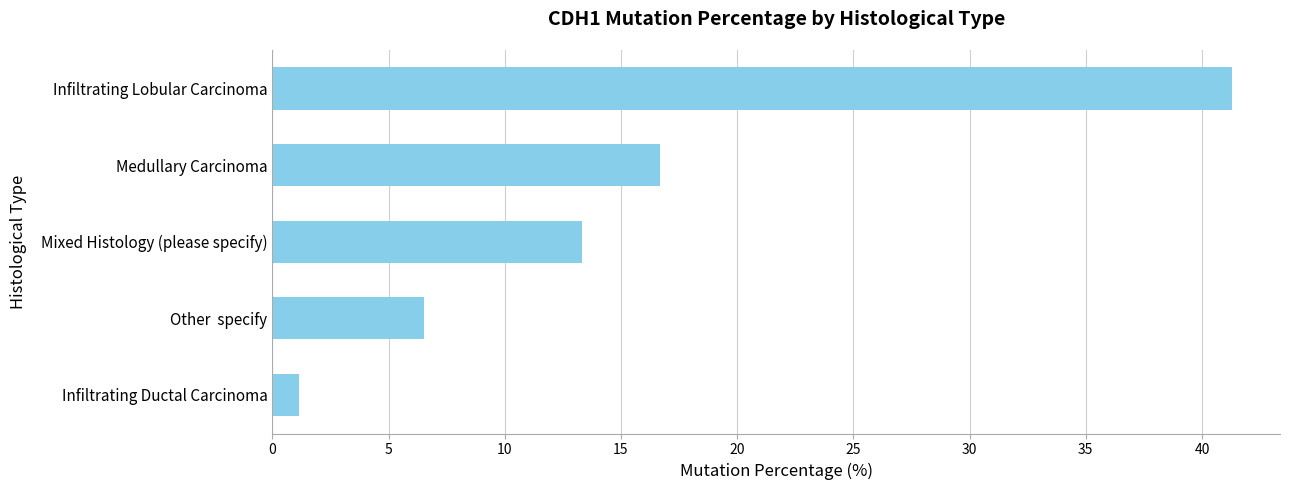

Reading bottom to top, extract all data points from this chart.

1.2	6.5	13.3	16.7	41.3